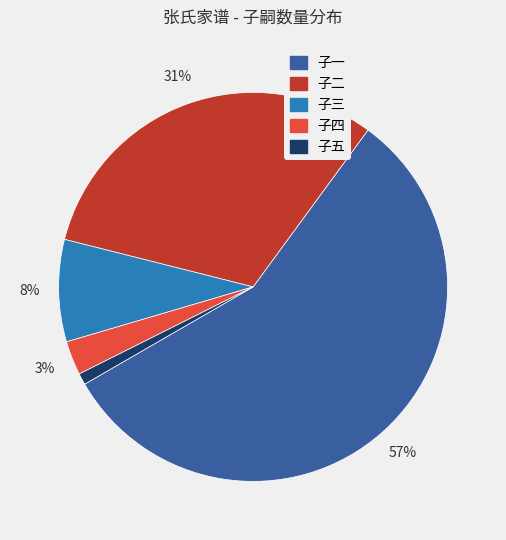

Which has a higher value, 子五 or 子四?

子四